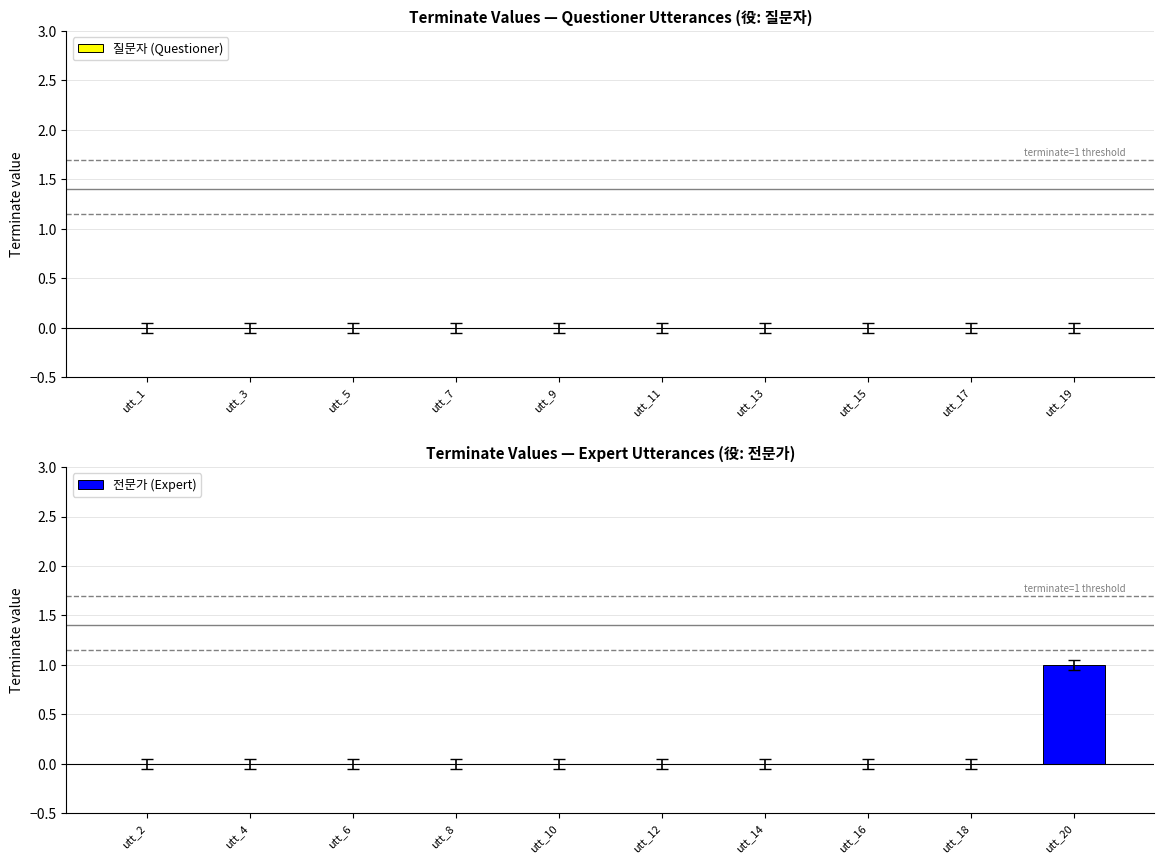

Which category has the highest value across all series?

utt_20